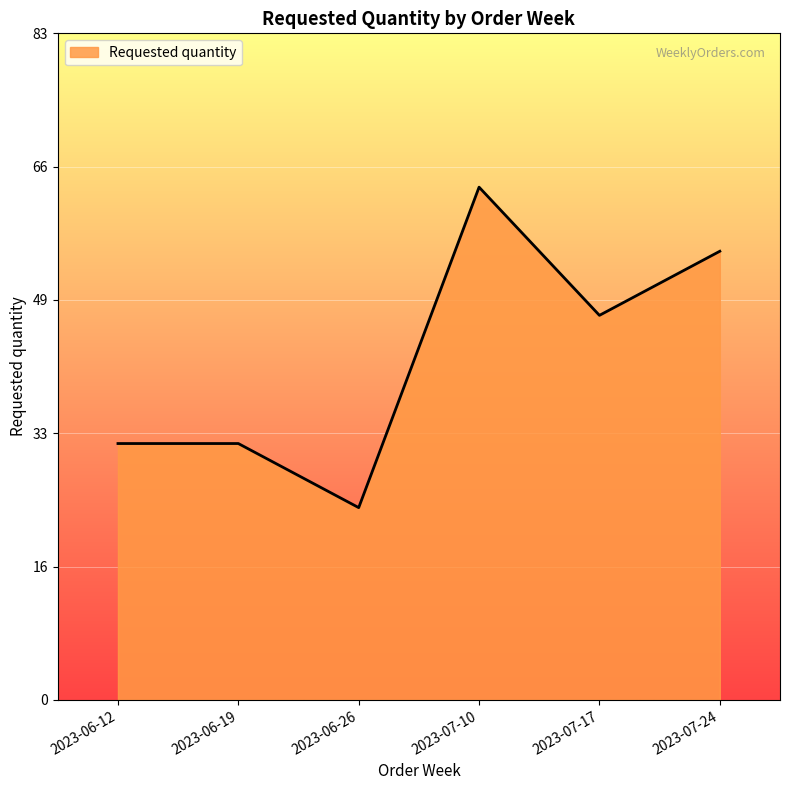

Which label corresponds to the smallest value in the chart?

2023-06-26